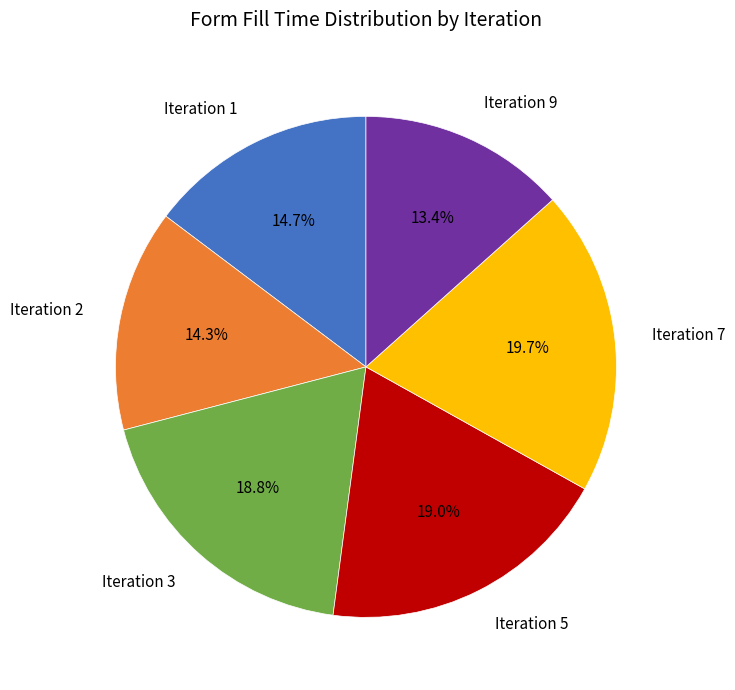

Does any single category account for the majority?

No